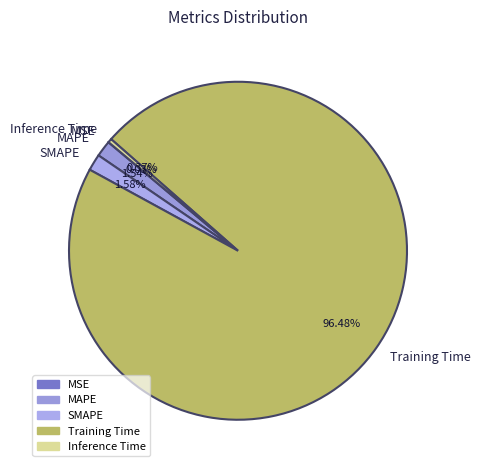

Is the sum of Training Time and MAPE greater than half?

Yes